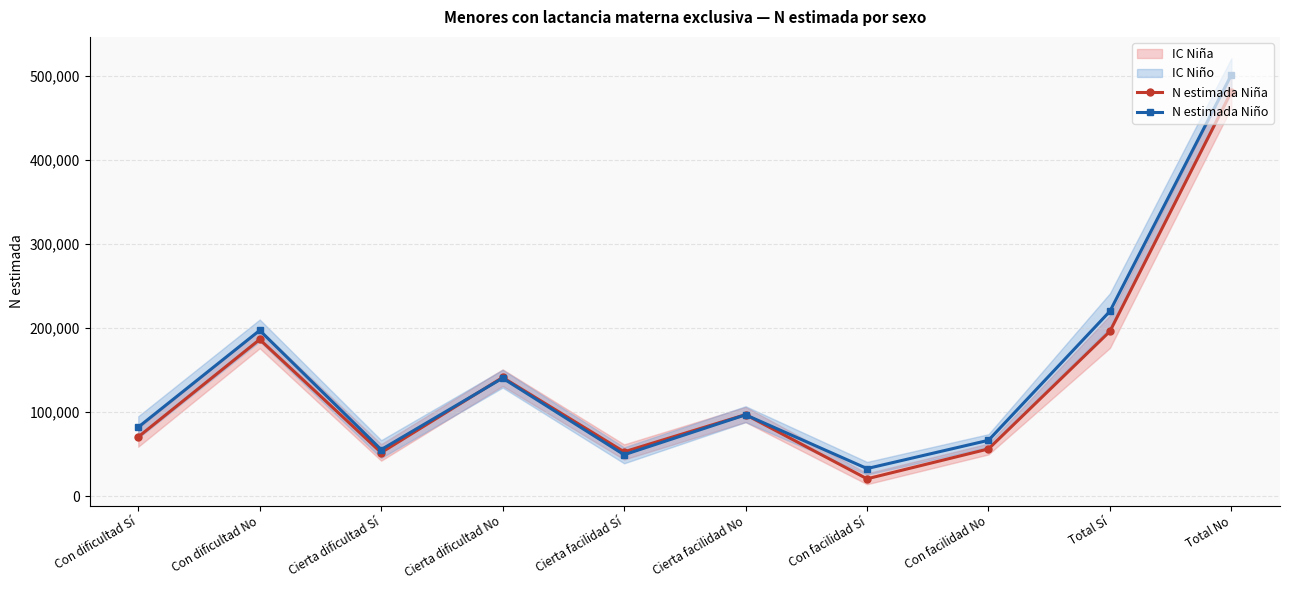

Read the N estimada Niña value at Con dificultad Sí.

70551